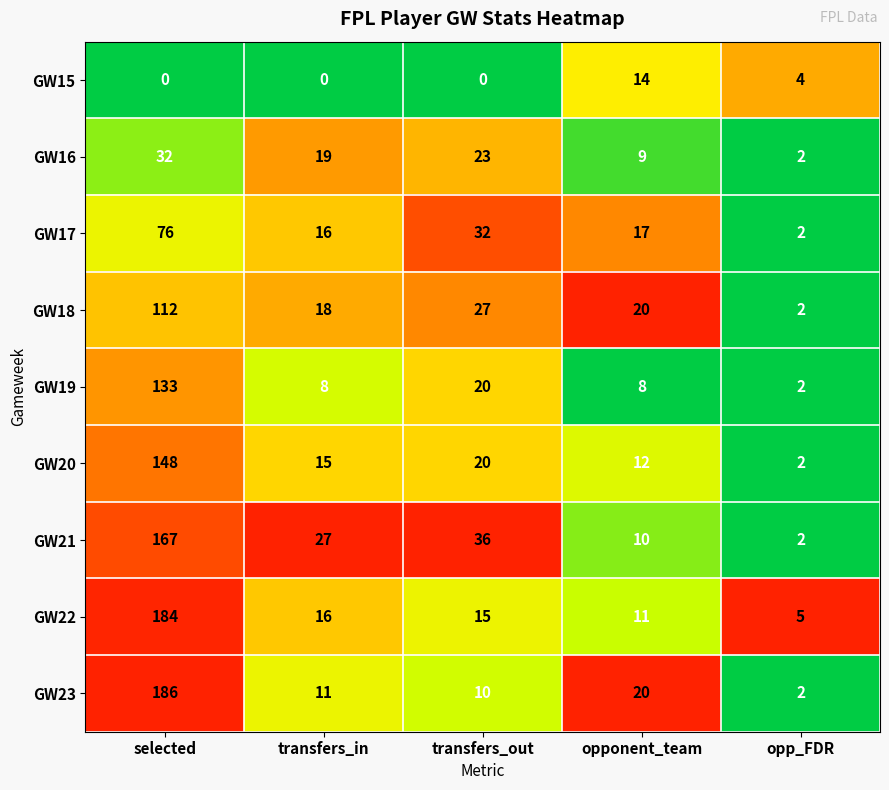

Where is GW17 nearest to the value 39?

transfers_out